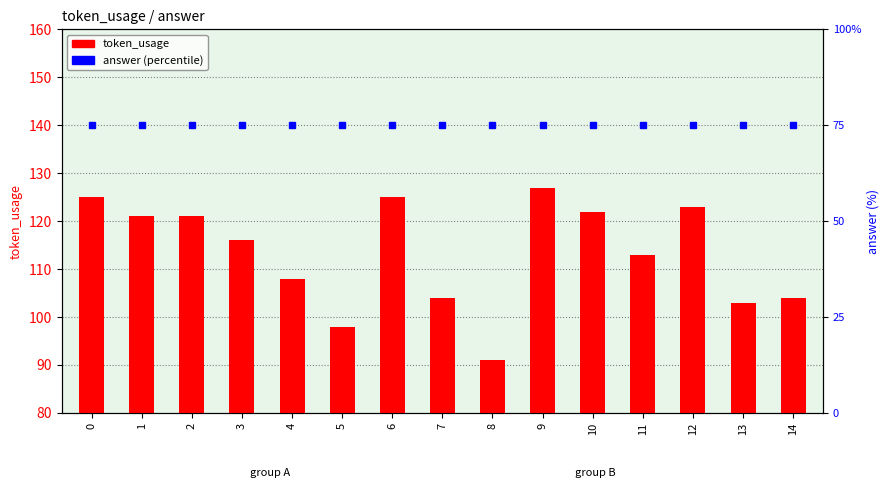

The value of answer (percentile) at 7 is 24. True or false?

False